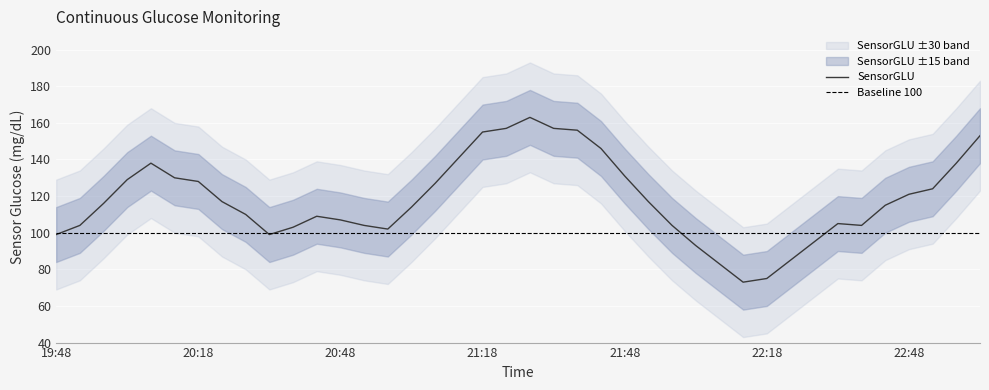

How many points are higher than both their immediate neighbors (excluding endpoints)?

4